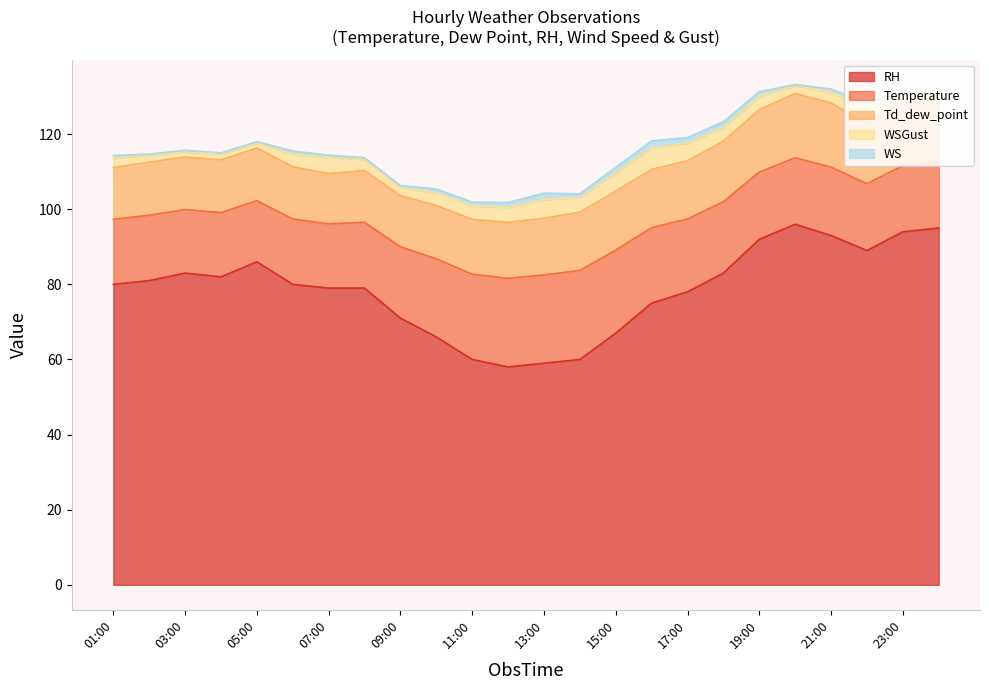

What is the label of the 4th point from the right?

21:00